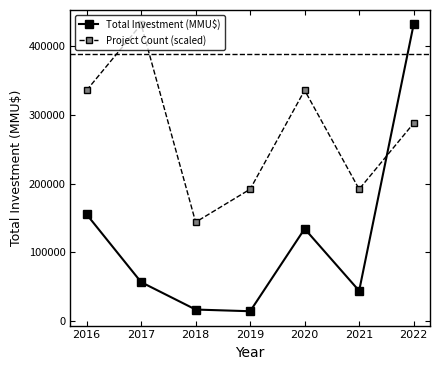

How many series are shown in this chart?

2